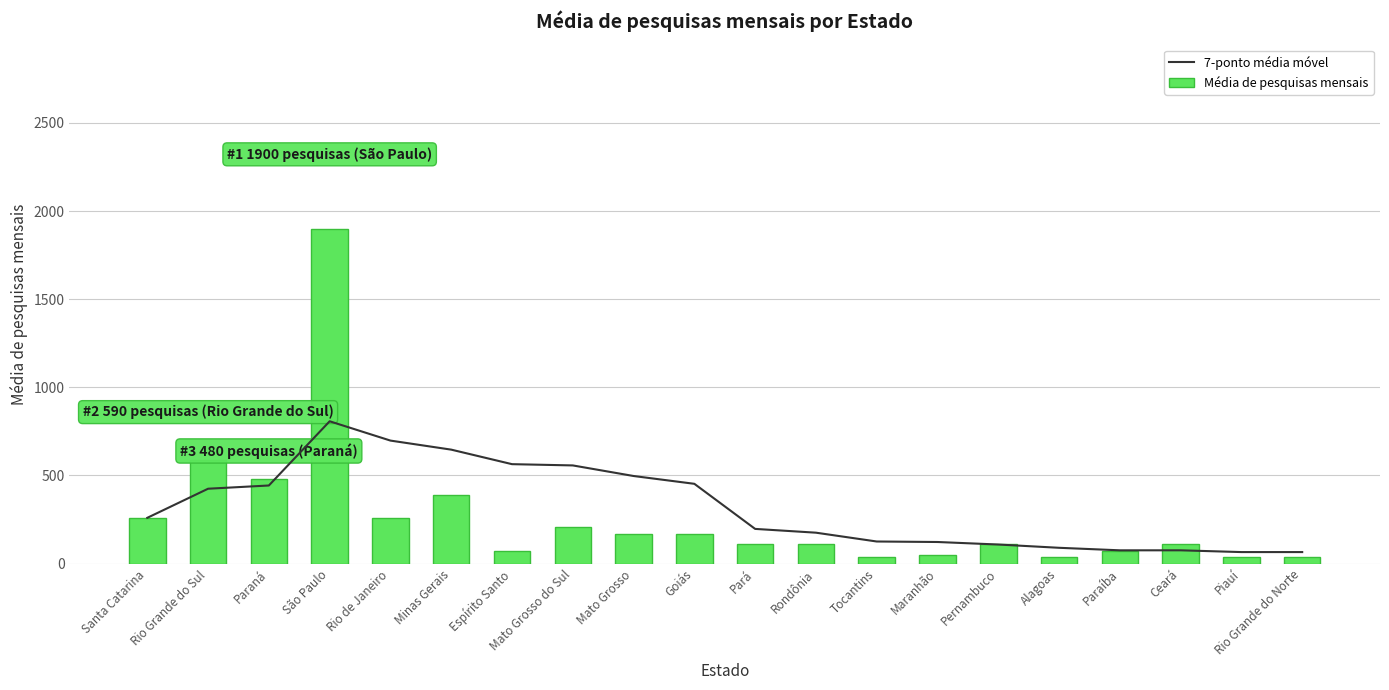

What is the lowest value of the Média de pesquisas mensais series?

40